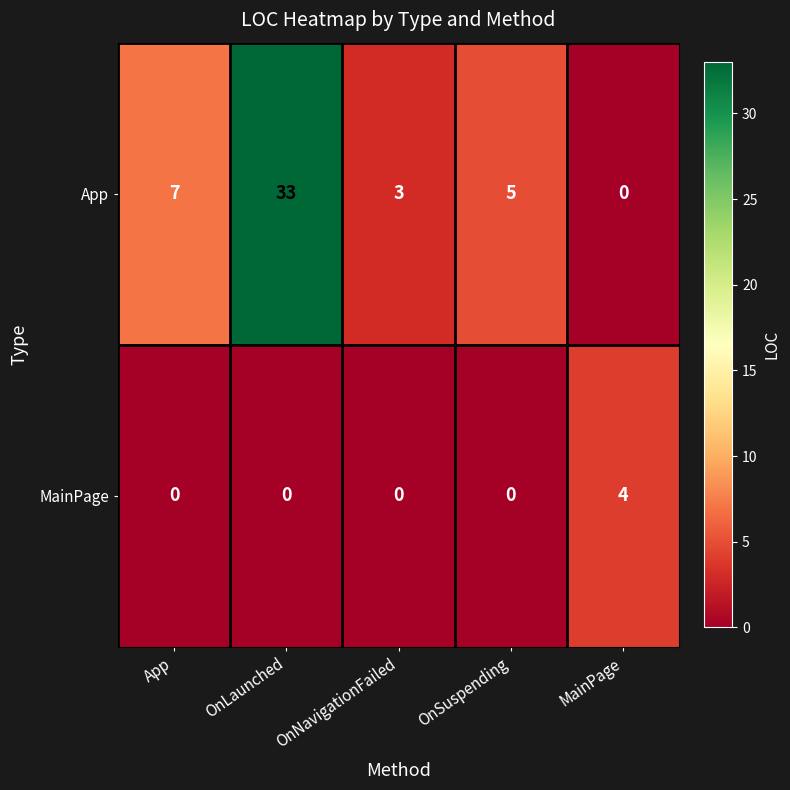

How many data points does each series have?

5